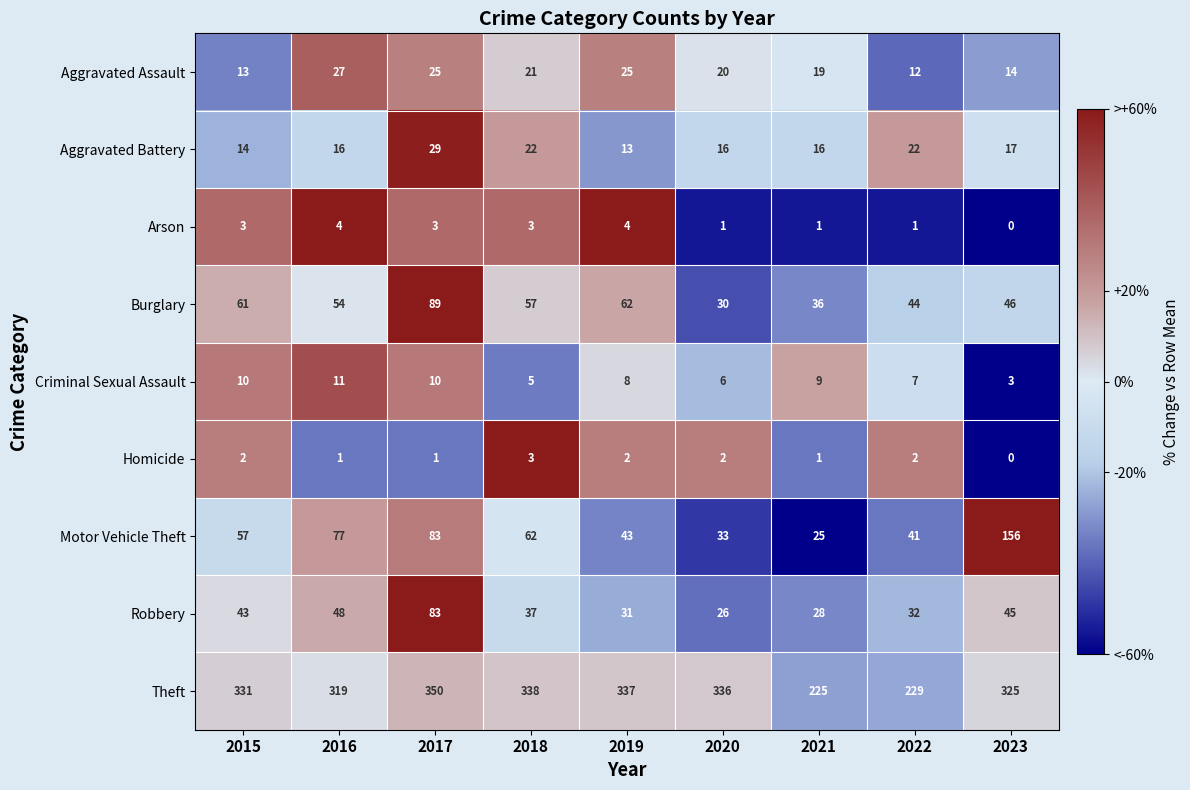

At 2020, list the series in order from smallest to largest.

Arson, Homicide, Criminal Sexual Assault, Aggravated Battery, Aggravated Assault, Robbery, Burglary, Motor Vehicle Theft, Theft